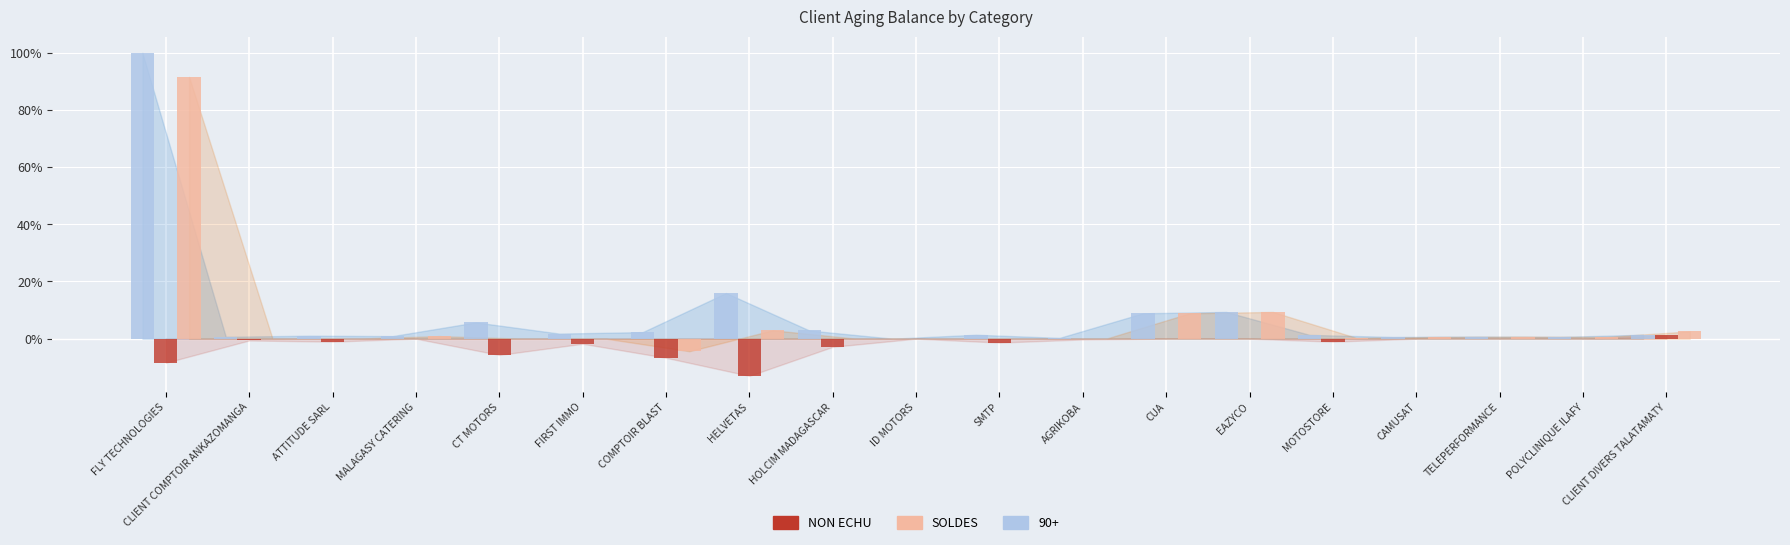

What are all the series names shown in the legend?

NON ECHU, SOLDES, 90+